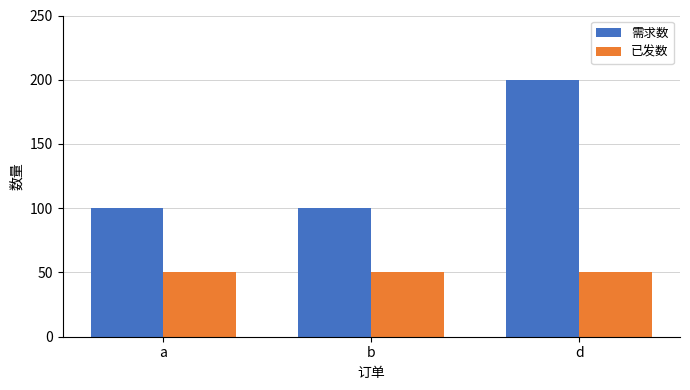

Is it true that 需求数 equals 151 at a?

False